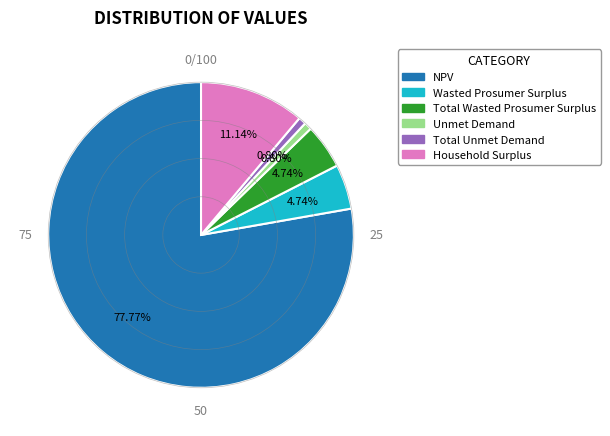

How much of the chart is everything except Household Surplus?

88.9%